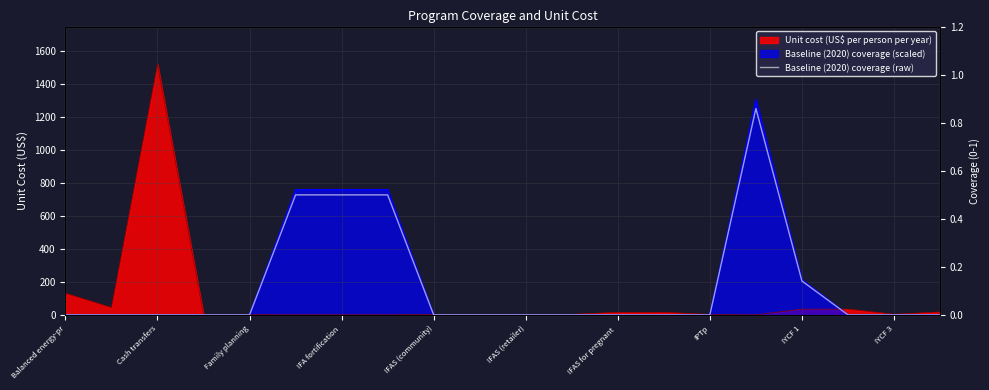

Is it true that the value at Family planning is 0.0?

True